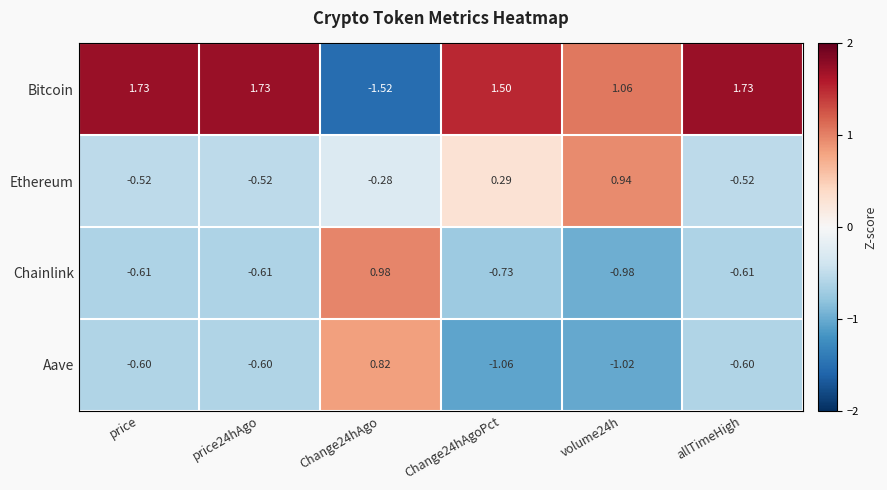

At Change24hAgoPct, list the series in order from largest to smallest.

Bitcoin, Ethereum, Chainlink, Aave